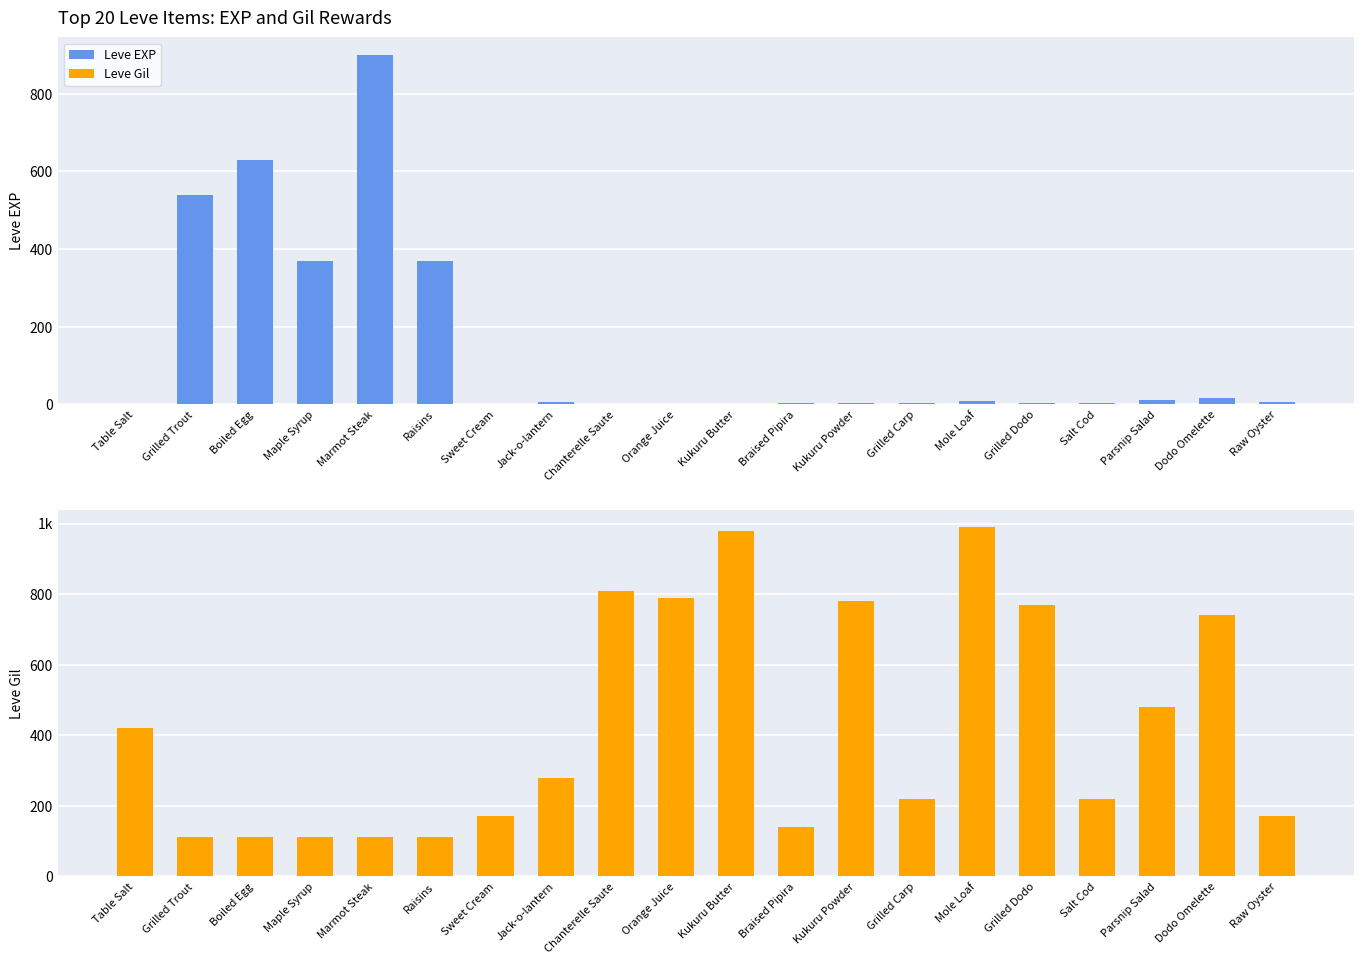

Reading left to right, extract all data points from this chart.

Leve EXP: 1	540	630	370	900	370	1	6	1	2	1	3	3	3	9	4	3	10	17	7
Leve Gil: 420	112	112	112	113	112	170	280	810	790	980	140	780	220	990	770	220	480	740	170